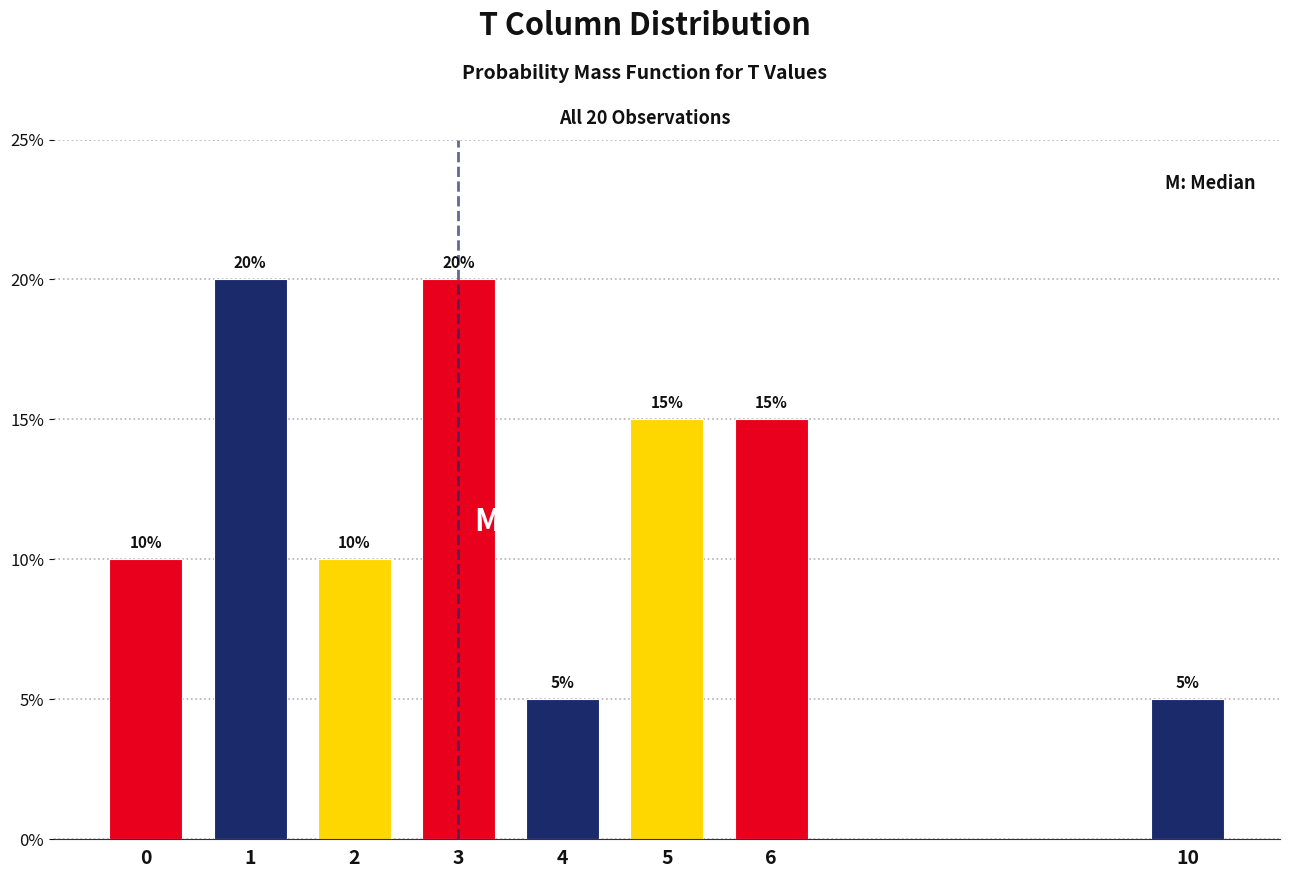

Reading left to right, what are all the values shown in this chart?

10	20	10	20	5	15	15	5